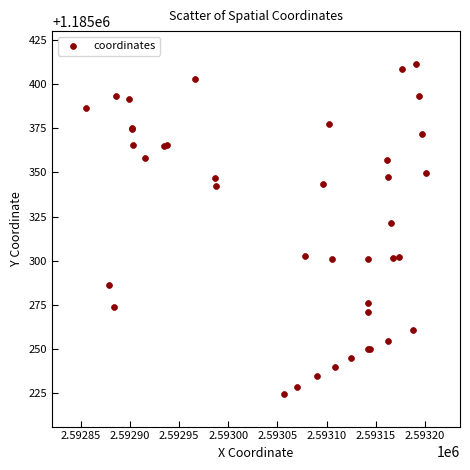

What Y value in the scatter plot is closest to 1185318?

1185321.4